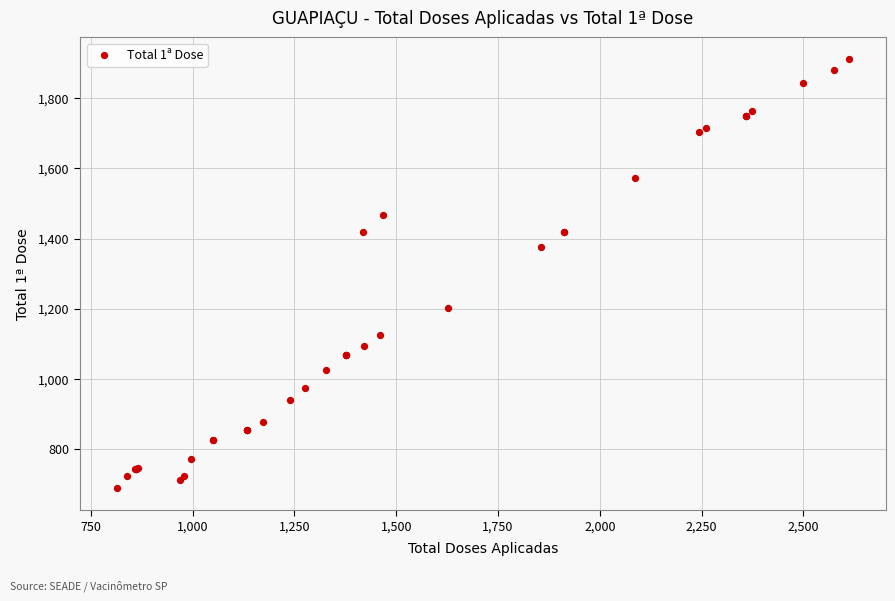

What Y value in the scatter plot is closest to 1300?

1377